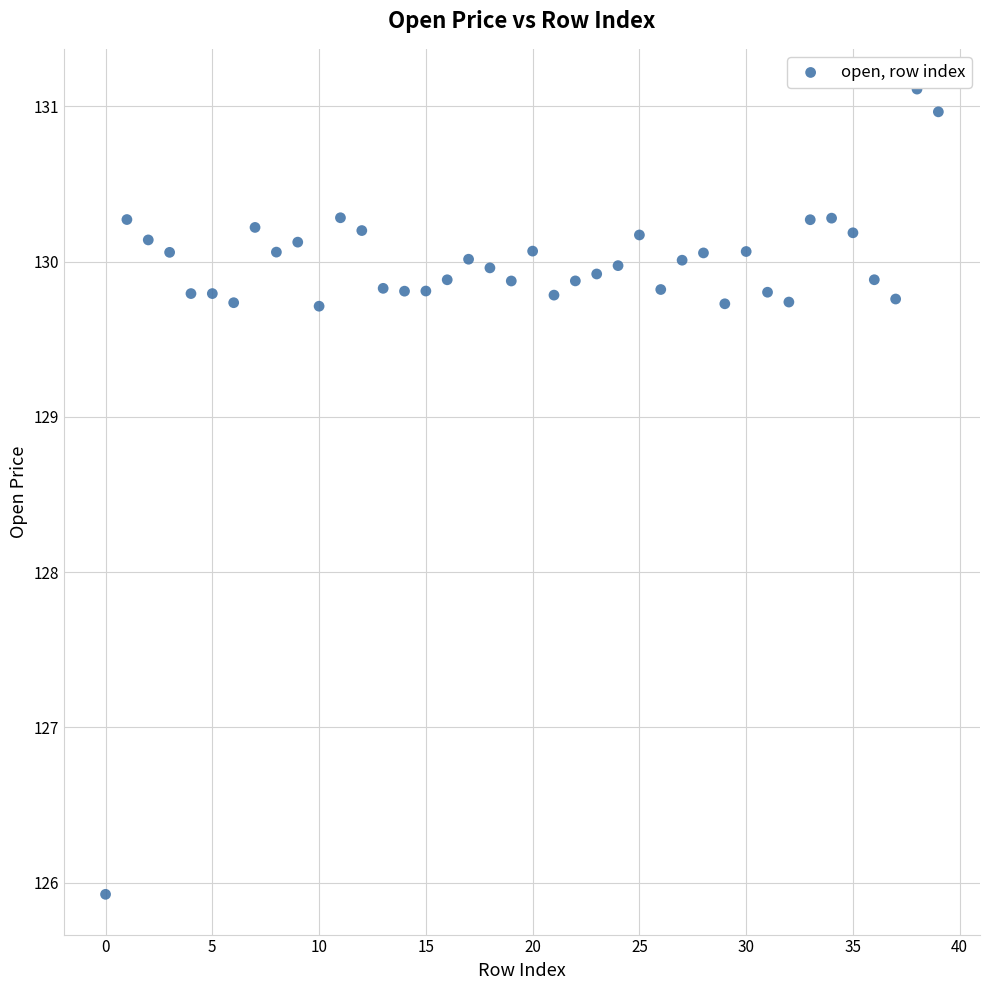

How many points are shown in the scatter plot?

40